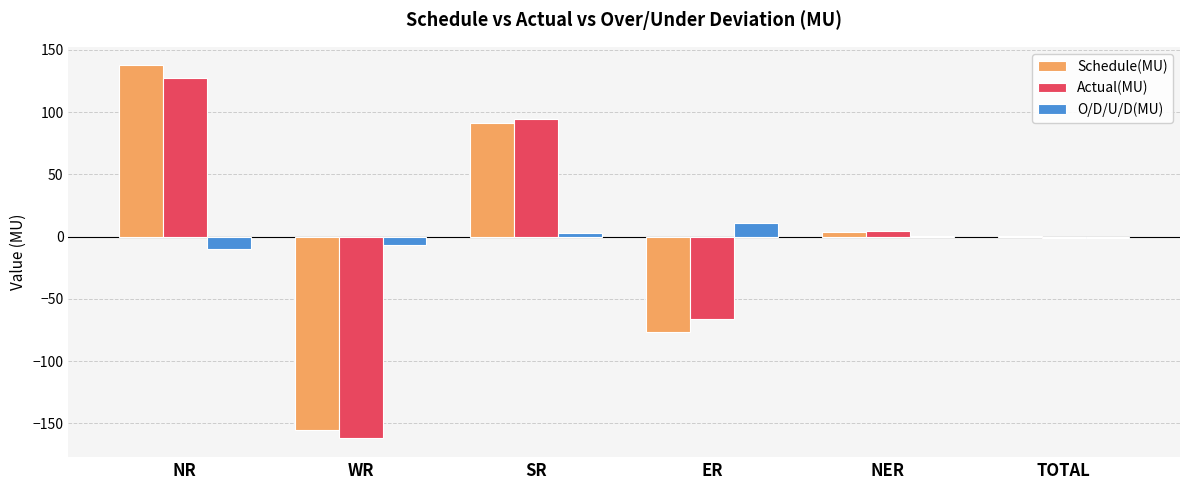

The value of Actual(MU) at NER is 4.4. True or false?

True